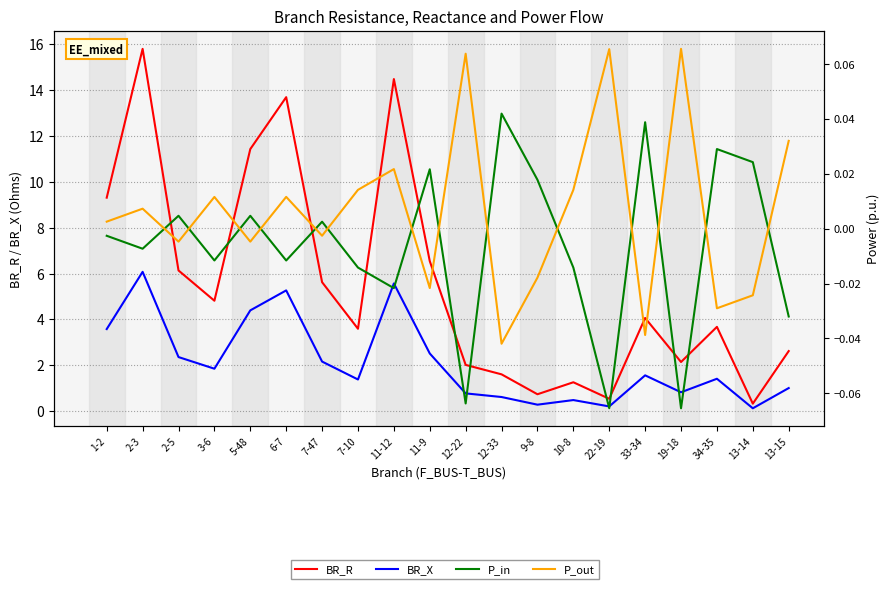

Does the chart display data point markers on the line(s)?

No